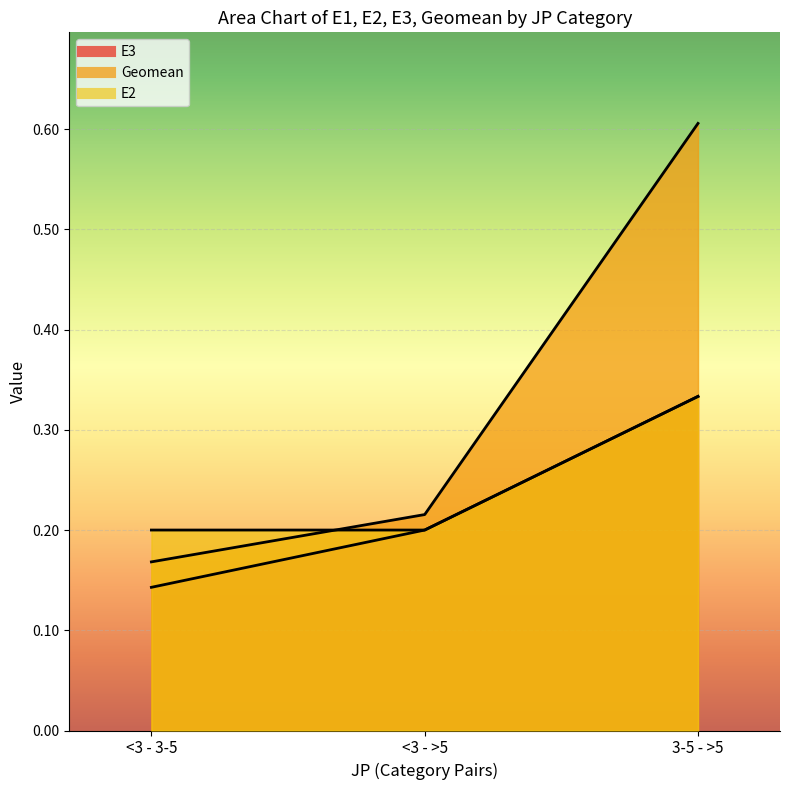

Is it true that E2 equals 0.1 at <3 - >5?

False